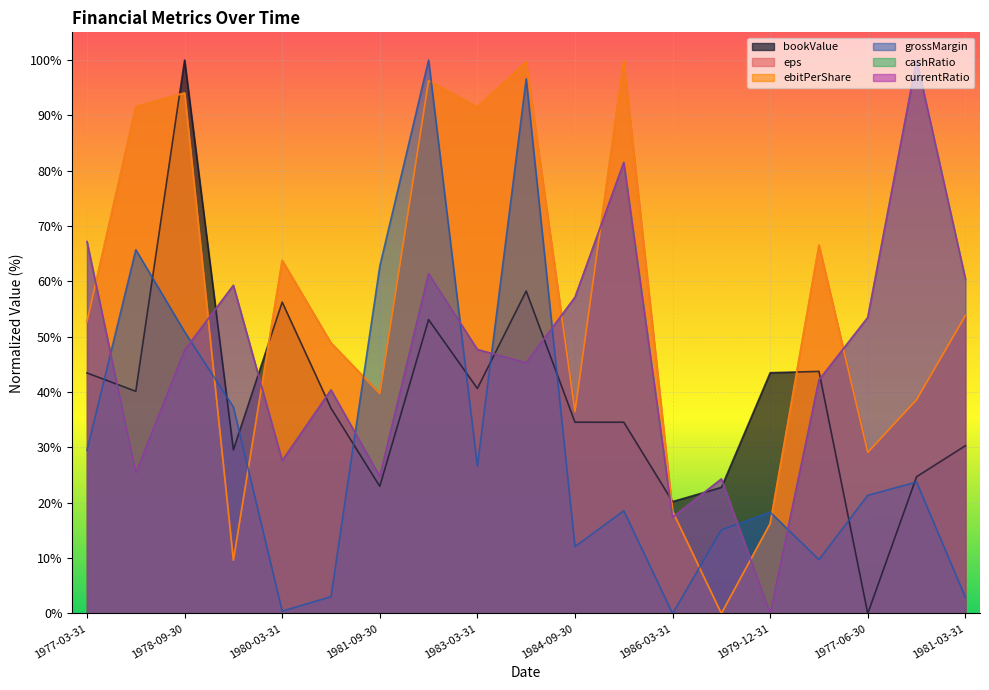

What is the total value across all series at 1984-09-30?

233.9